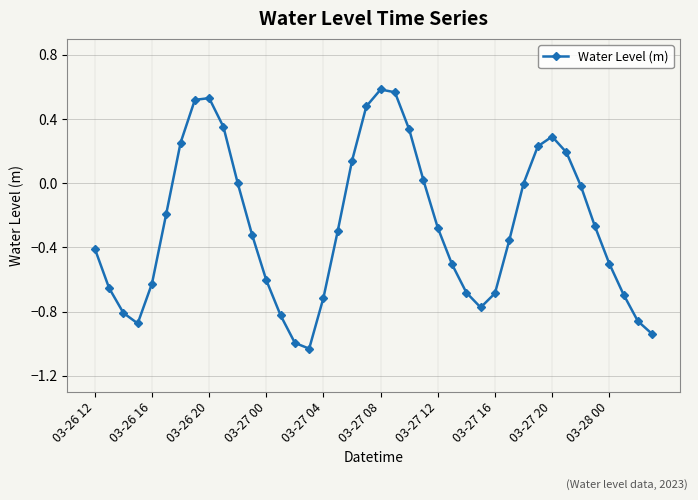

What is the sum of all values?

-10.4